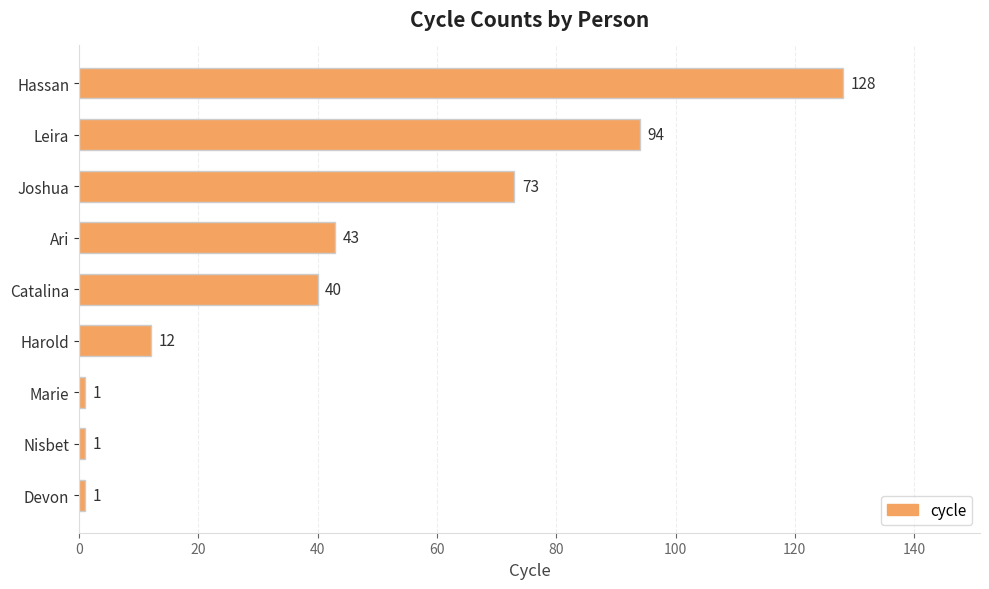

Where is the data nearest to the value 64?

Joshua